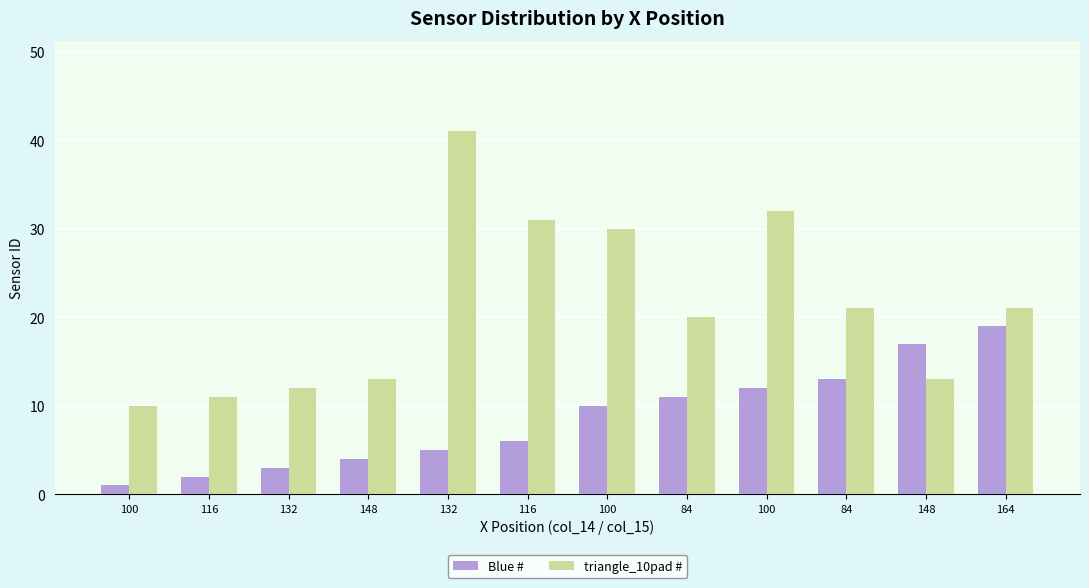

The triangle_10pad # series shows 30 at 100. True or false?

True